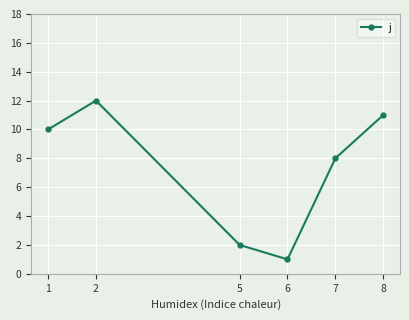

What is the difference between the maximum and minimum values?

11